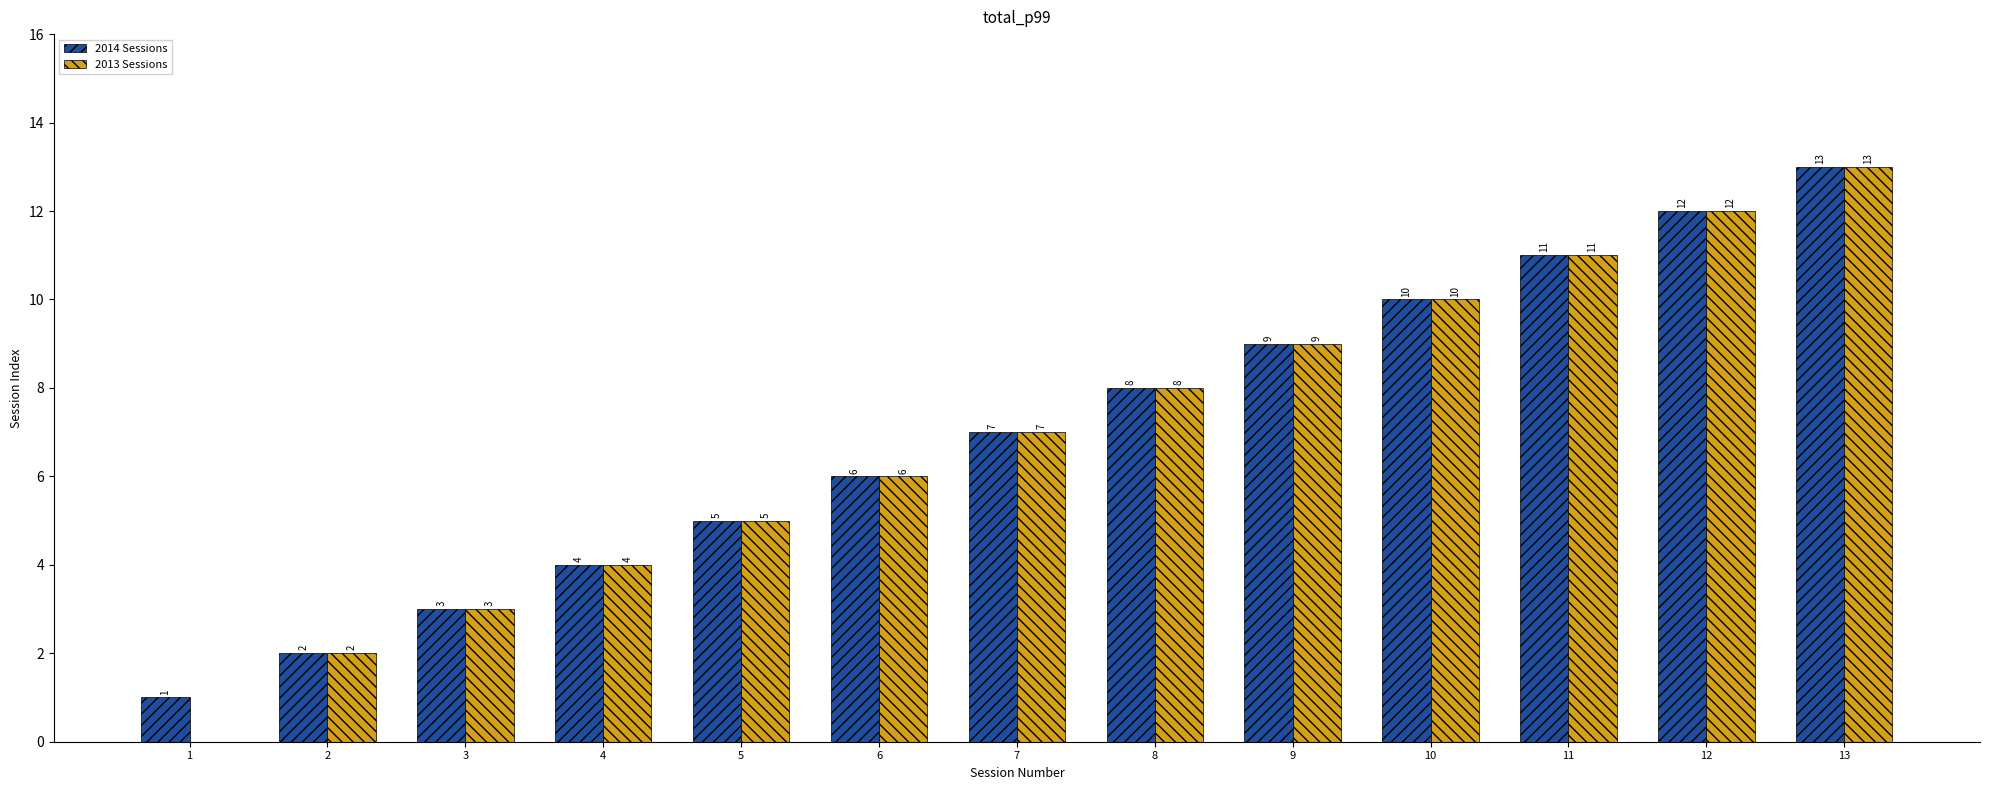

Which category has the highest value in the 2014 Sessions series?

13